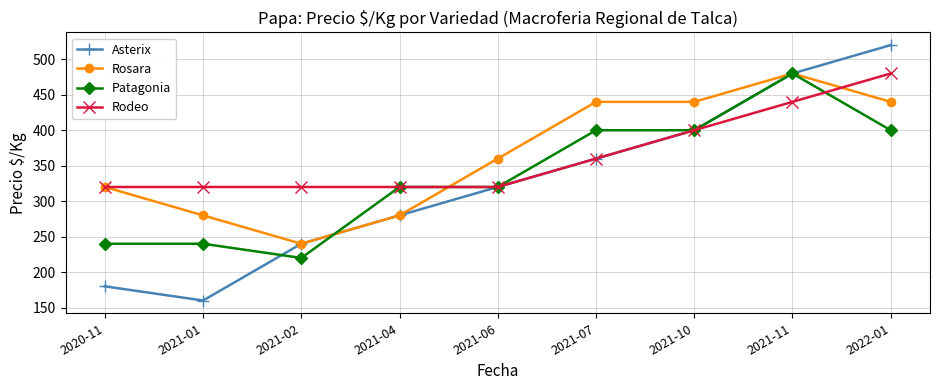

What is the spread (max minus min) of values at 2021-10?

40